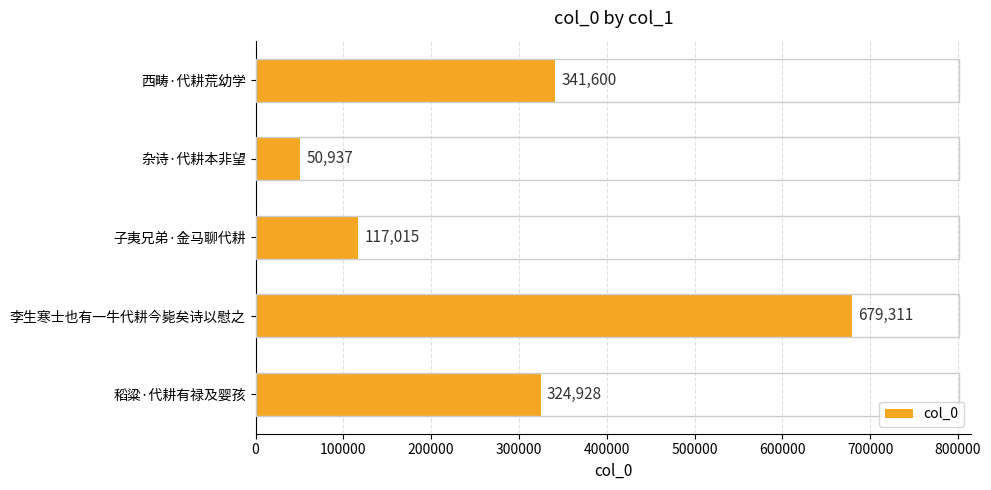

How many bars are there in total?

5